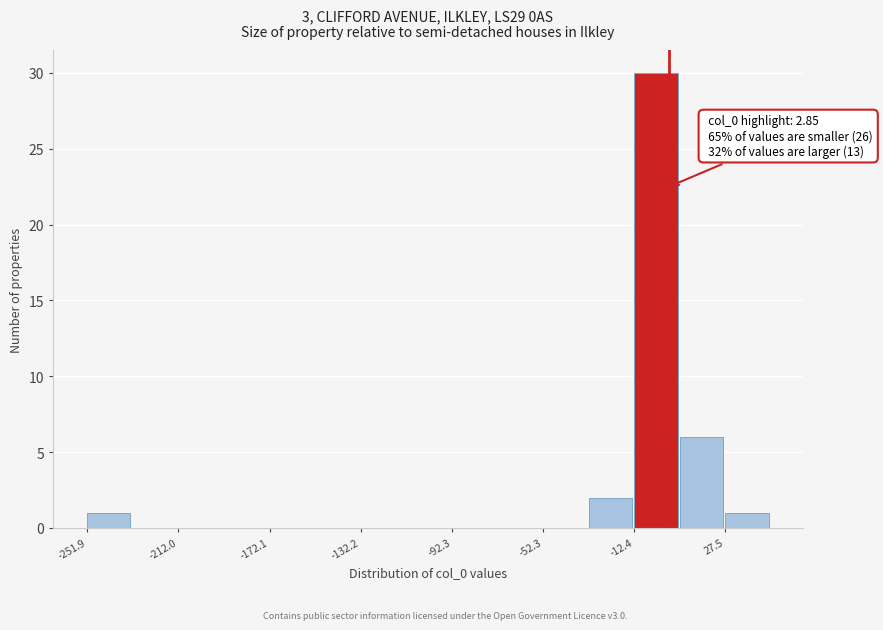

Around what value on the x-axis is the tallest bar? Give the approximate position of its centre, as read against the axis.

-5